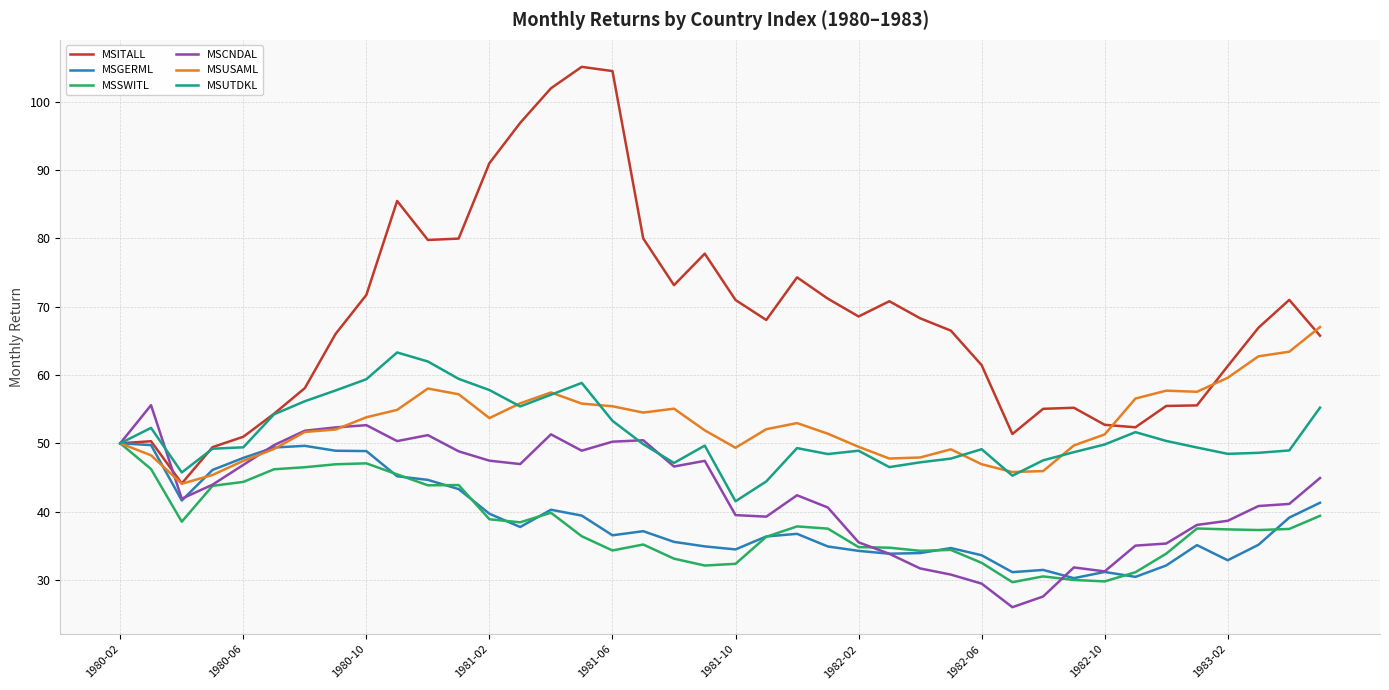

Which series has the largest range (max minus min)?

MSITALL